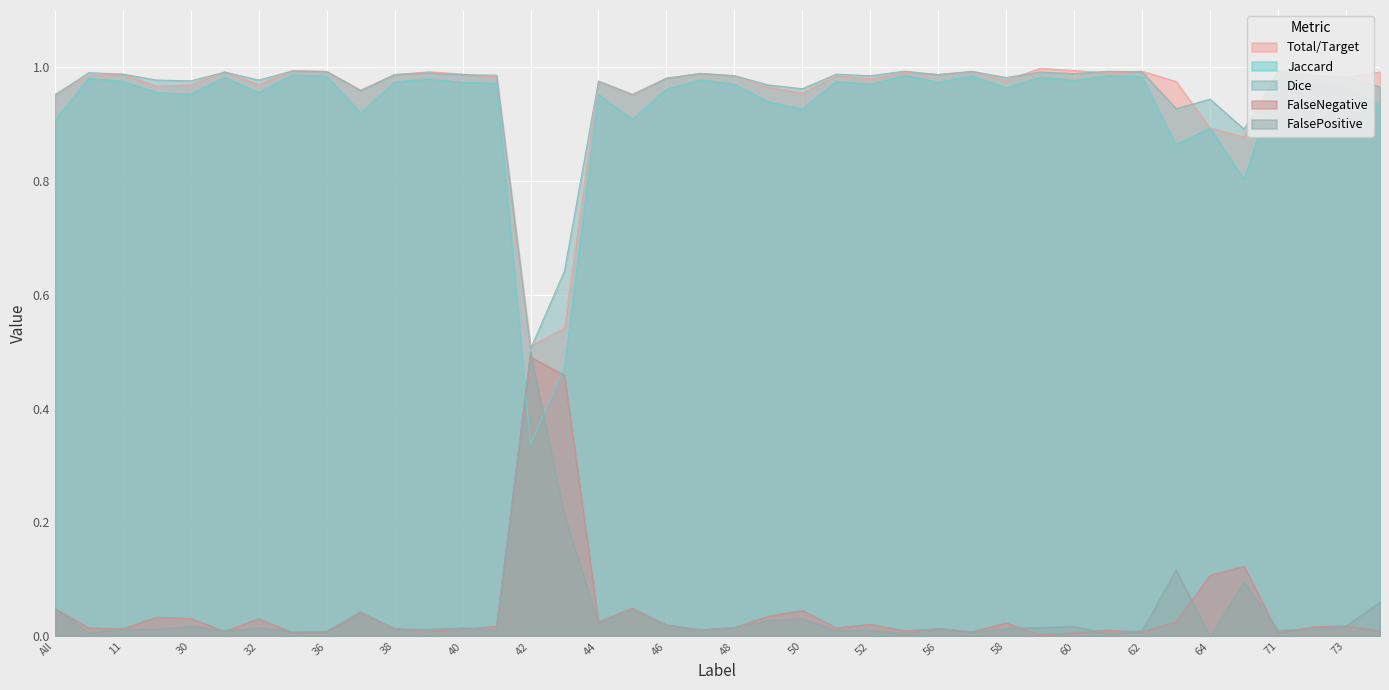

At which label is FalseNegative closest to 0?

59